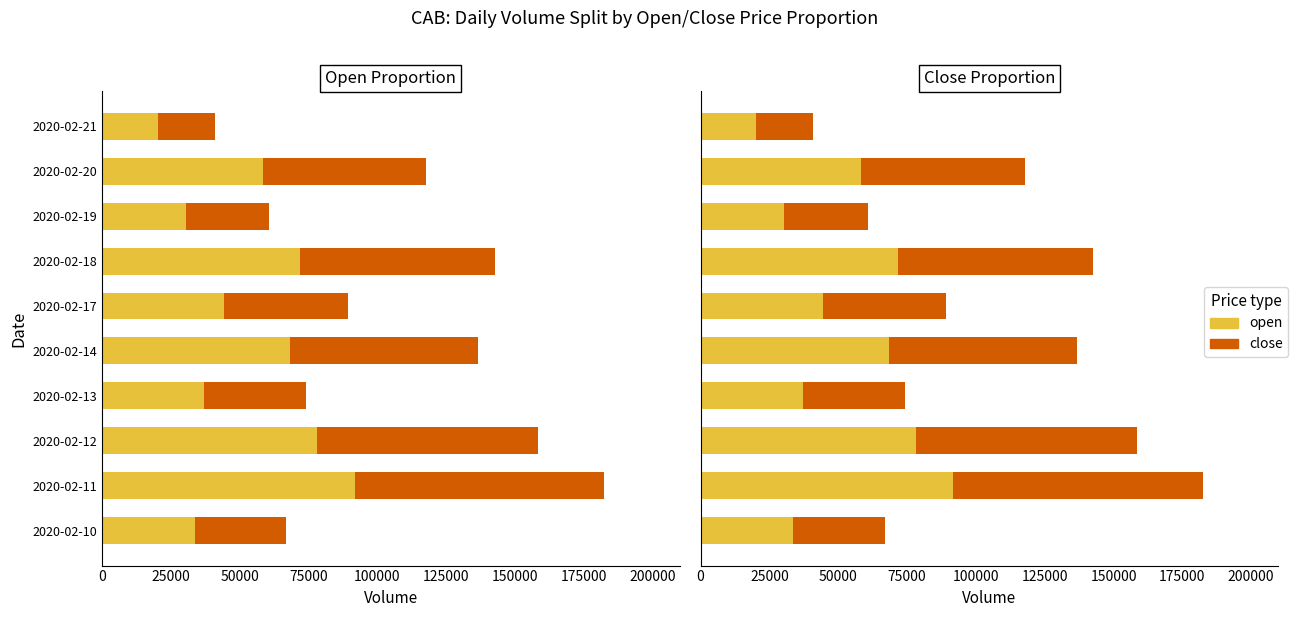

Which series has the widest spread of values?

open